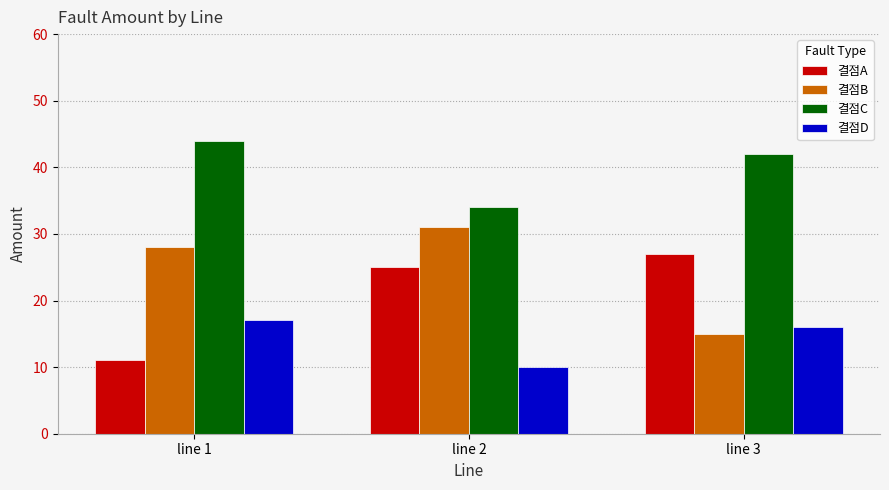

How many bars are there in total?

12